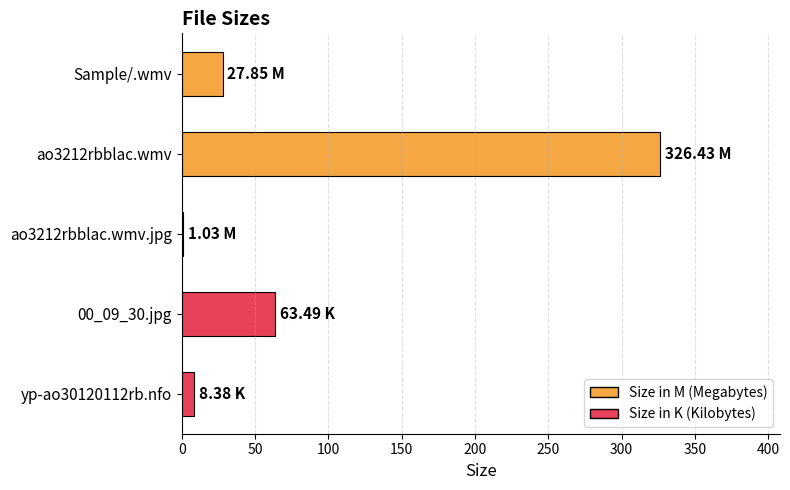

What is the sum of all values?

427.2